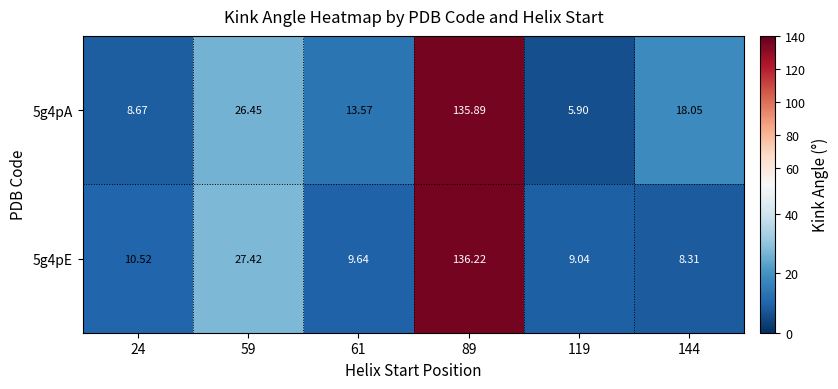

Is the value of 5g4pA at 59 greater than the value of 5g4pE at 59?

No